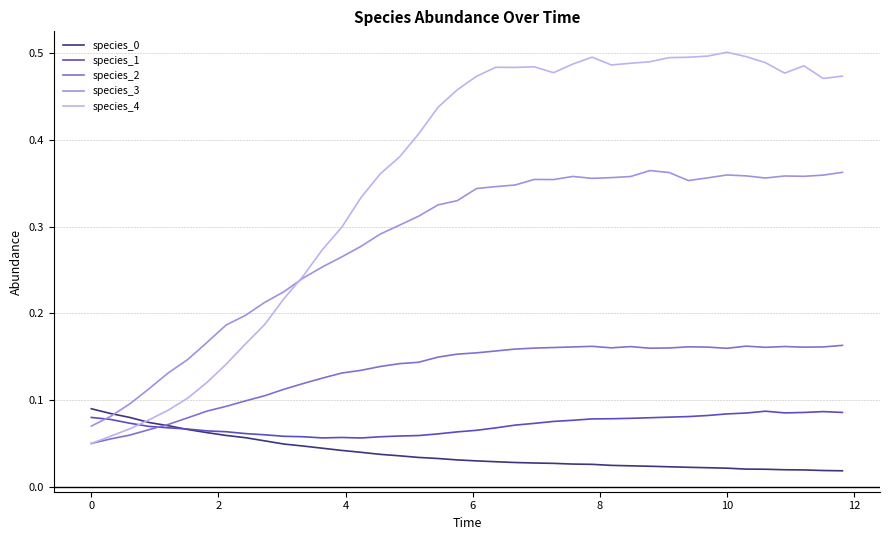

How many lines are shown in the chart?

5